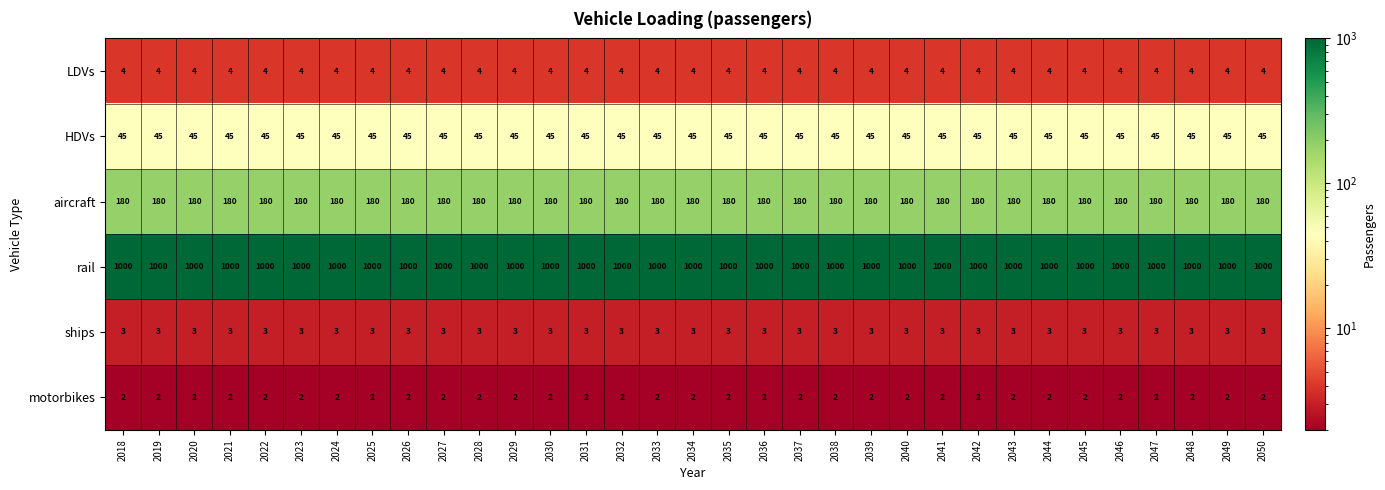

Rank the series at 2034 from highest to lowest value.

rail, aircraft, HDVs, LDVs, ships, motorbikes